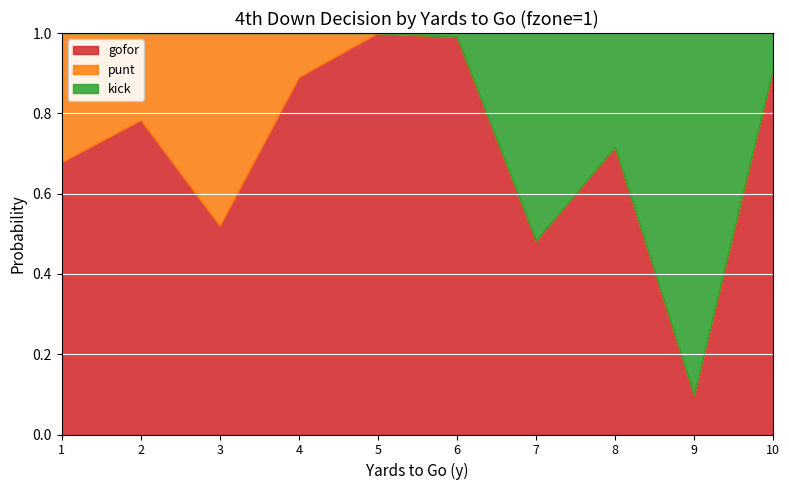

Reading left to right, list all the values displayed in this chart.

gofor: 1=0.7	2=0.8	3=0.5	4=0.9	5=1.0	6=1.0	7=0.5	8=0.7	9=0.1	10=0.9
punt: 1=0.3	2=0.2	3=0.5	4=0.1	5=0.0	6=0.0	7=0.0	8=0.0	9=0.0	10=0.0
kick: 1=0.0	2=0.0	3=0.0	4=0.0	5=0.0	6=0.0	7=0.5	8=0.3	9=0.9	10=0.1